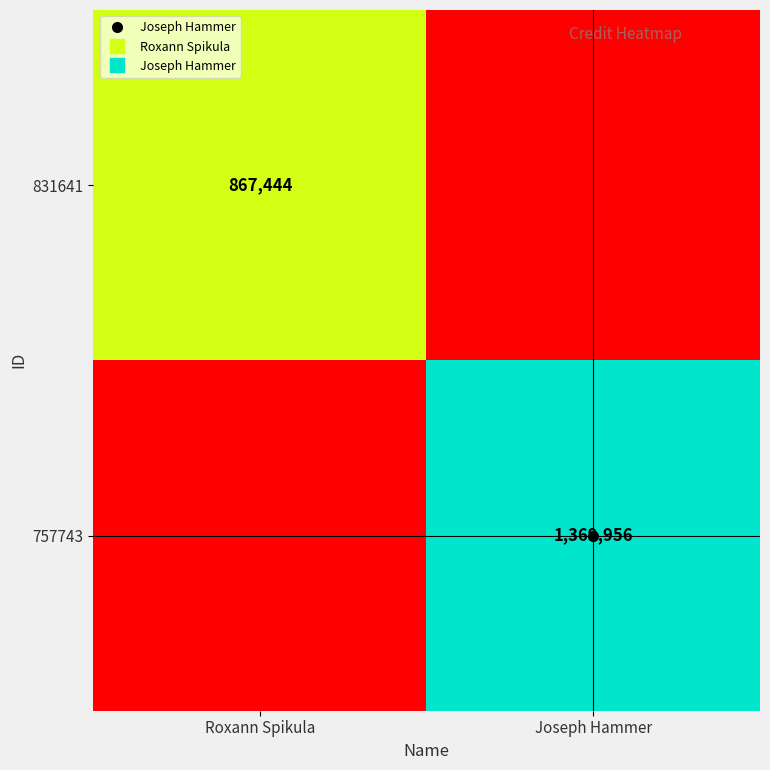

Read the 831641 value at Roxann Spikula, to the nearest 50.

867450